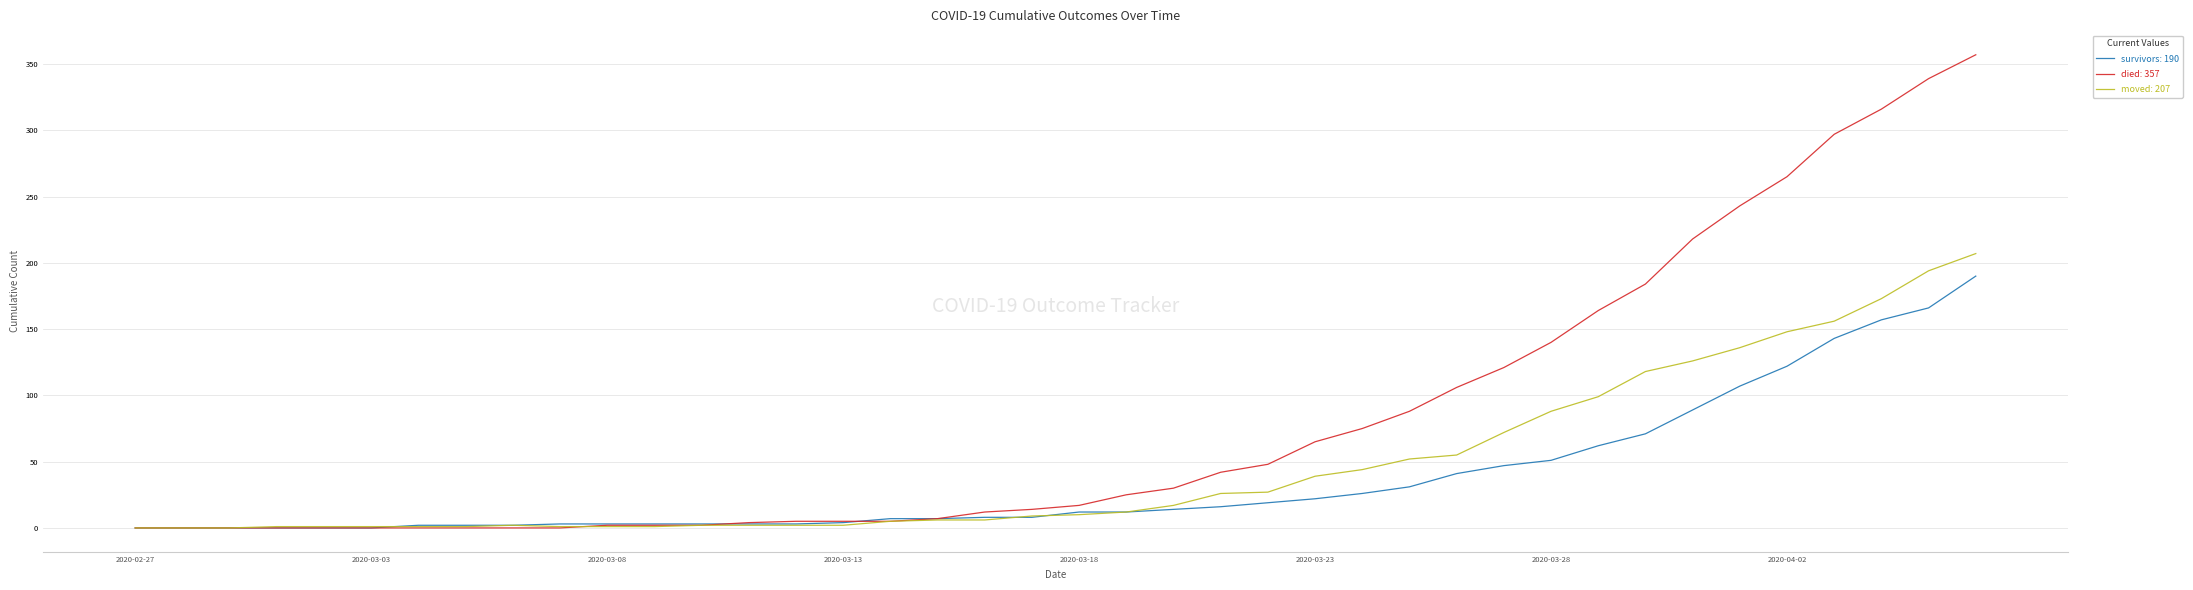

What is the greatest value displayed?

357